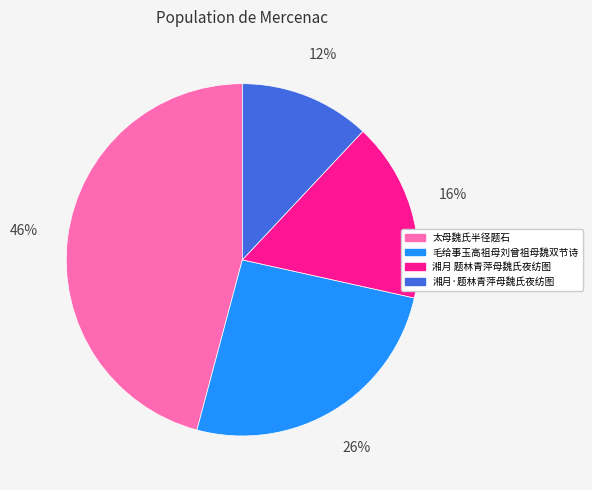

What is the ratio of the value at 毛给事玉高祖母刘曾祖母魏双节诗 to the value at 湘月 题林青萍母魏氏夜纺图?

1.6